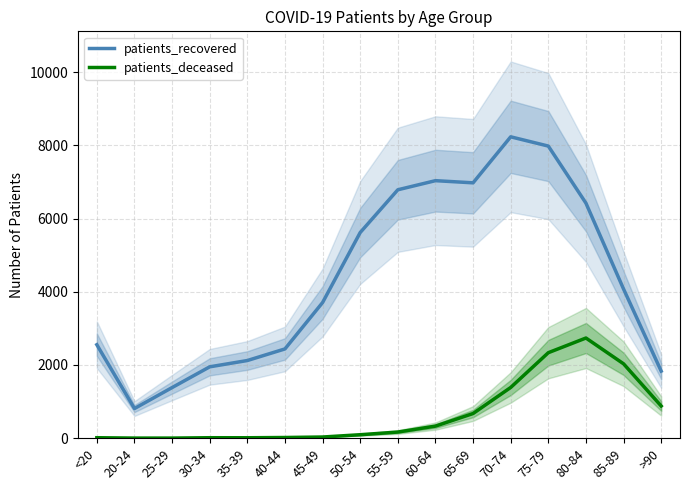

Is the value of patients_recovered at <20 greater than the value of patients_deceased at 85-89?

Yes